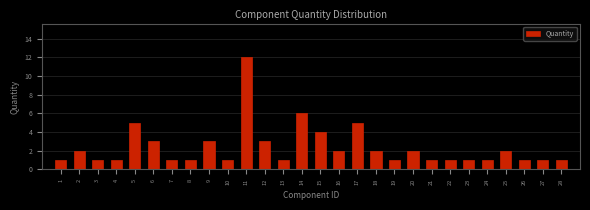

Reading left to right, what are all the values shown in this chart?

1=1	2=2	3=1	4=1	5=5	6=3	7=1	8=1	9=3	10=1	11=12	12=3	13=1	14=6	15=4	16=2	17=5	18=2	19=1	20=2	21=1	22=1	23=1	24=1	25=2	26=1	27=1	28=1